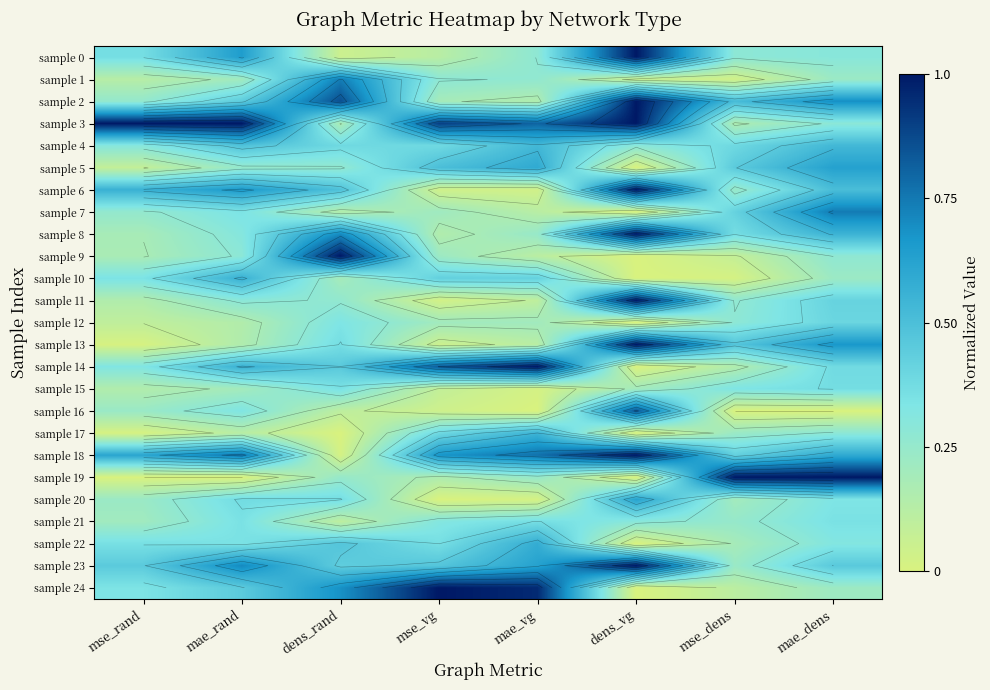

What is the average value of the sample 18 series?

0.6